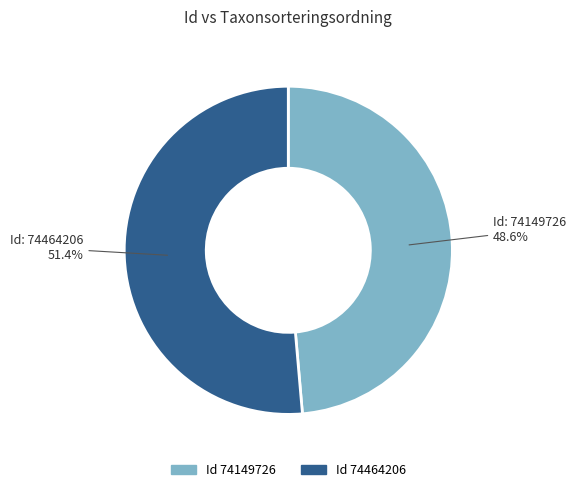

Is there a majority slice in this chart?

Yes